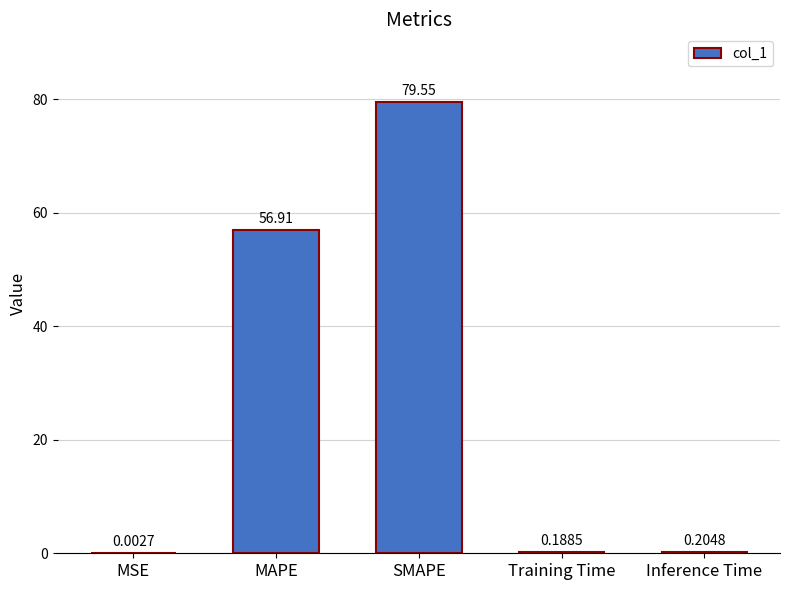

At which label is the value closest to 39?

MAPE